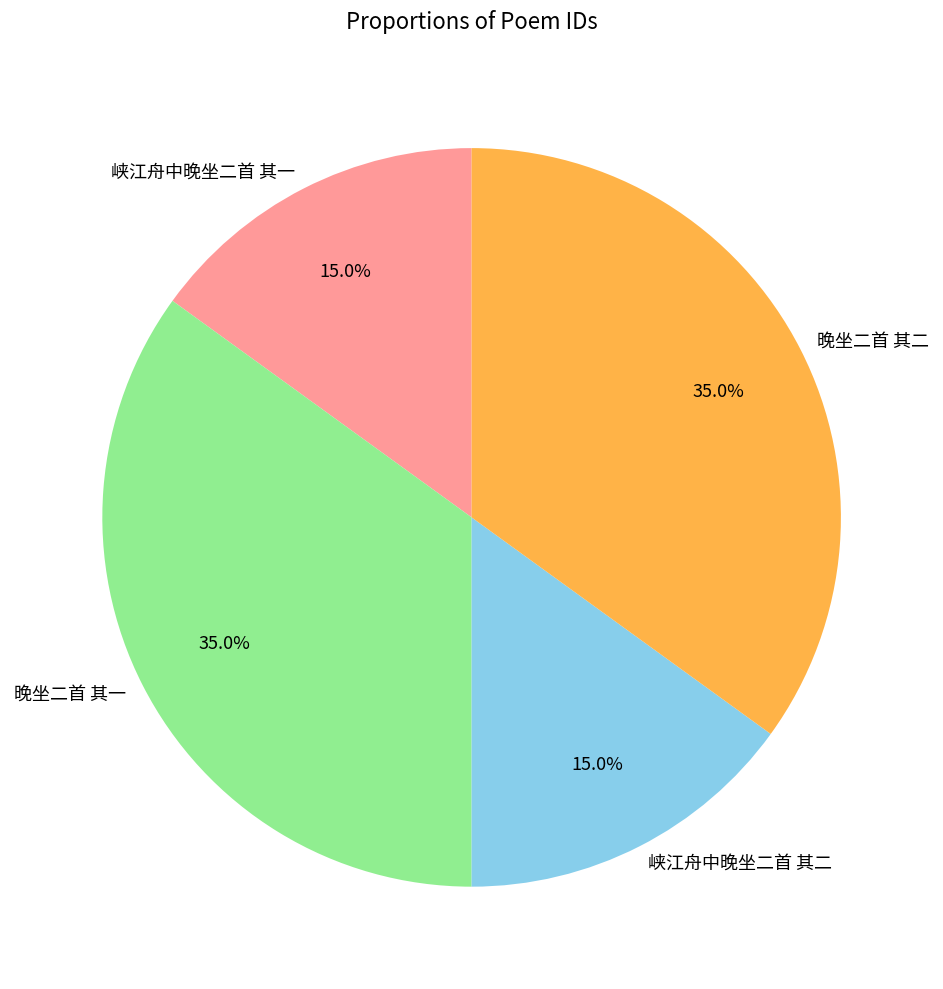

True or false: 峡江舟中晚坐二首 其二 accounts for 24% of the total.

False